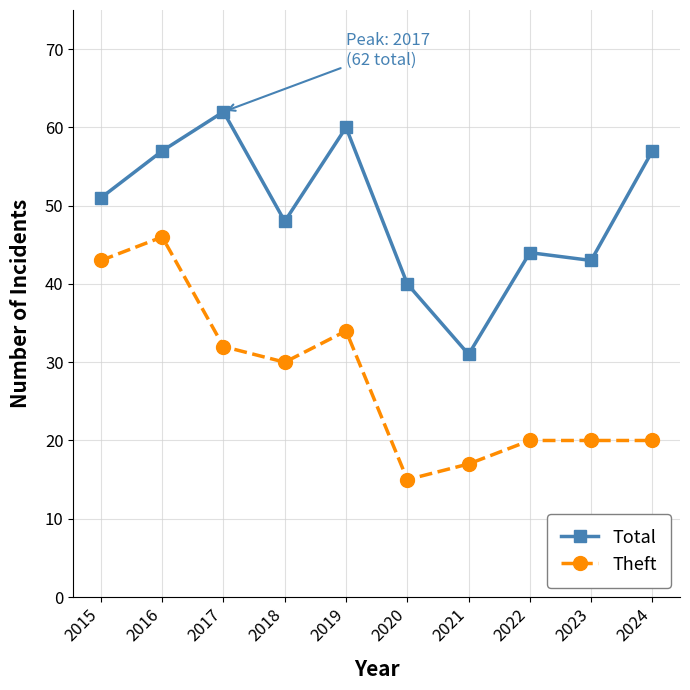

At which category is the sum across all series the highest?

2016